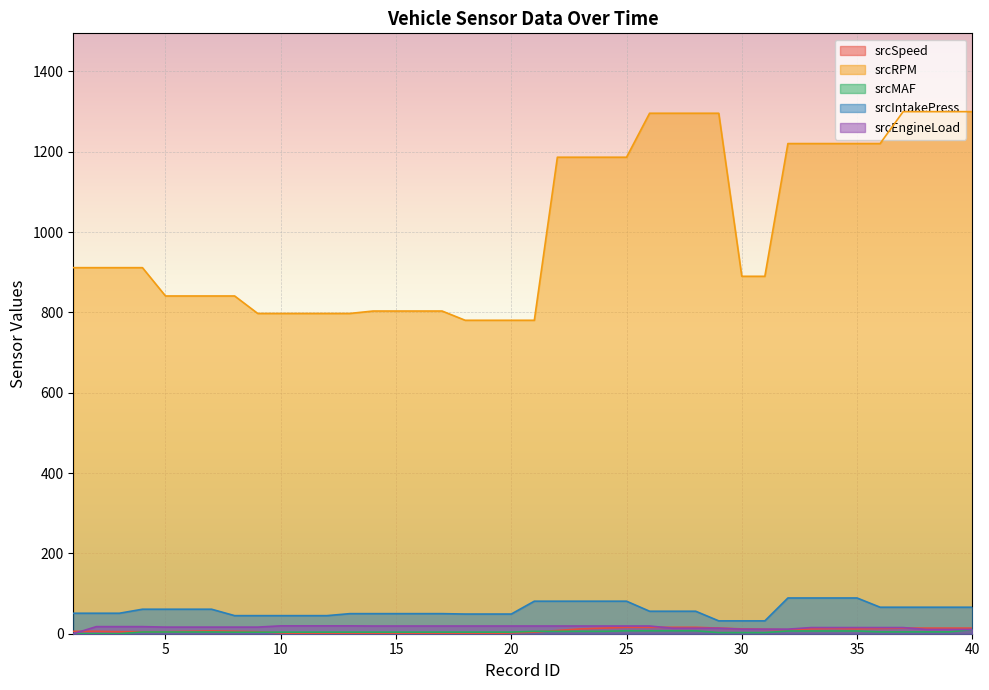

Which category has the lowest value in the srcRPM series?

18